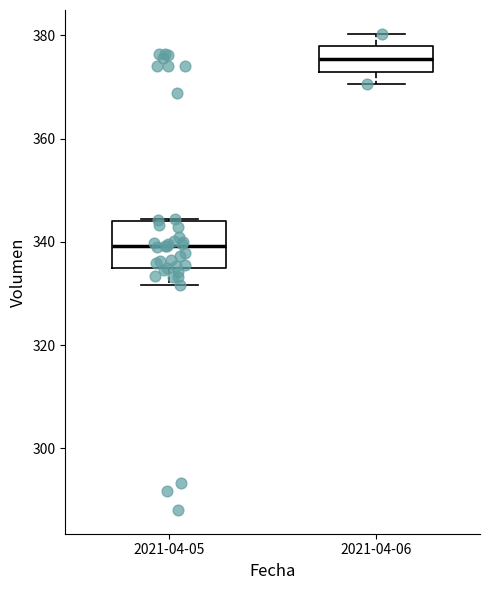

Where is the lower edge of the box for 2021-04-05 on the y-axis? The values are not printed on the chart, so give them approximately, as read against the axis.

334